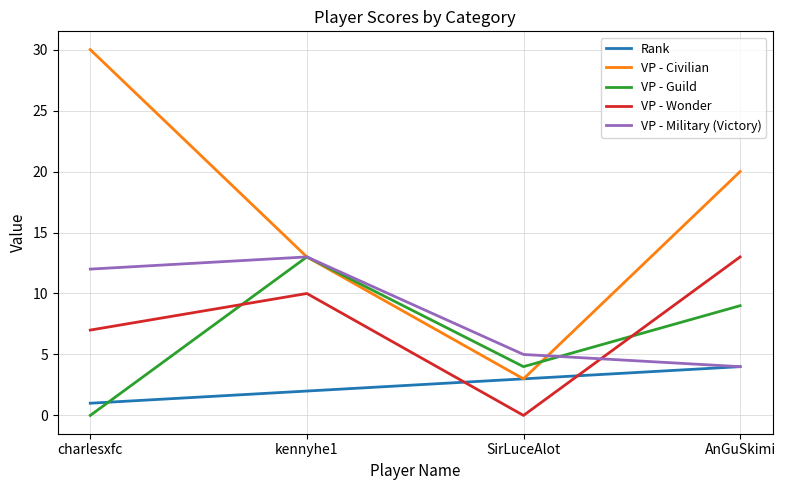

True or false: VP - Wonder and VP - Civilian intersect in this chart.

False